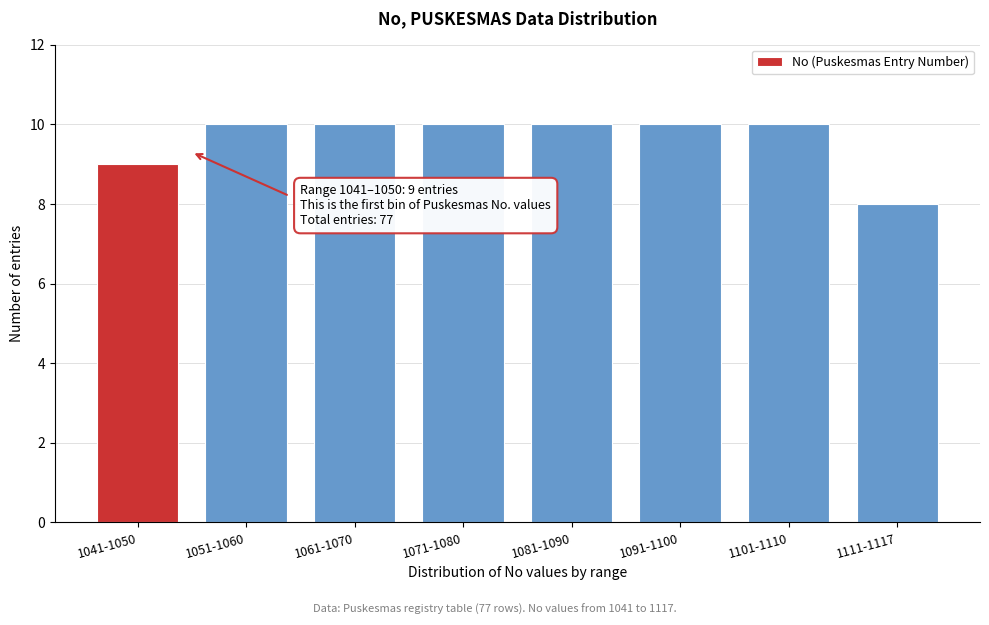

Reading left to right, what are all the values shown in this chart?

9	10	10	10	10	10	10	8